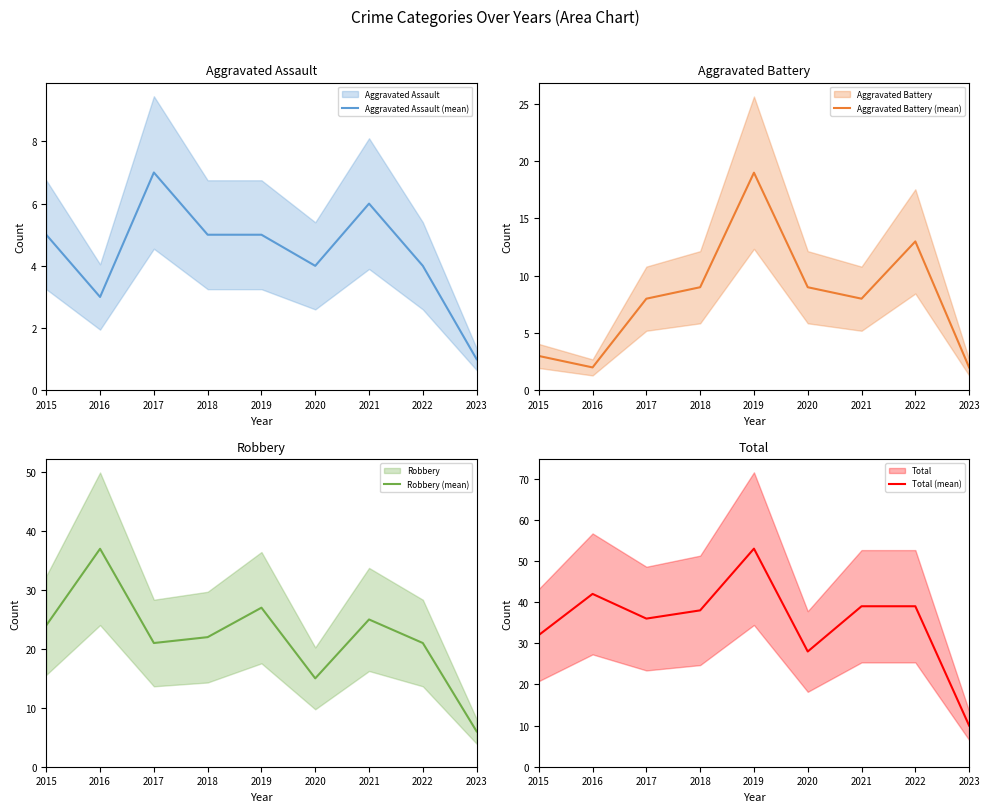

What is the minimum value for Aggravated Assault (mean)?

1